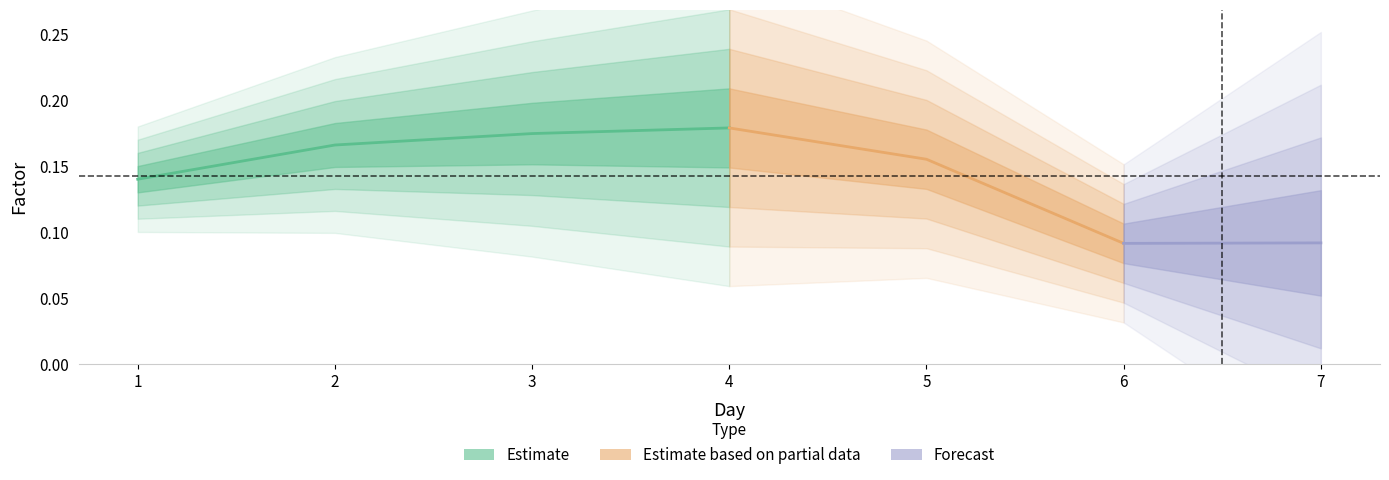

True or false: the data shows 0.1 at 1.

True